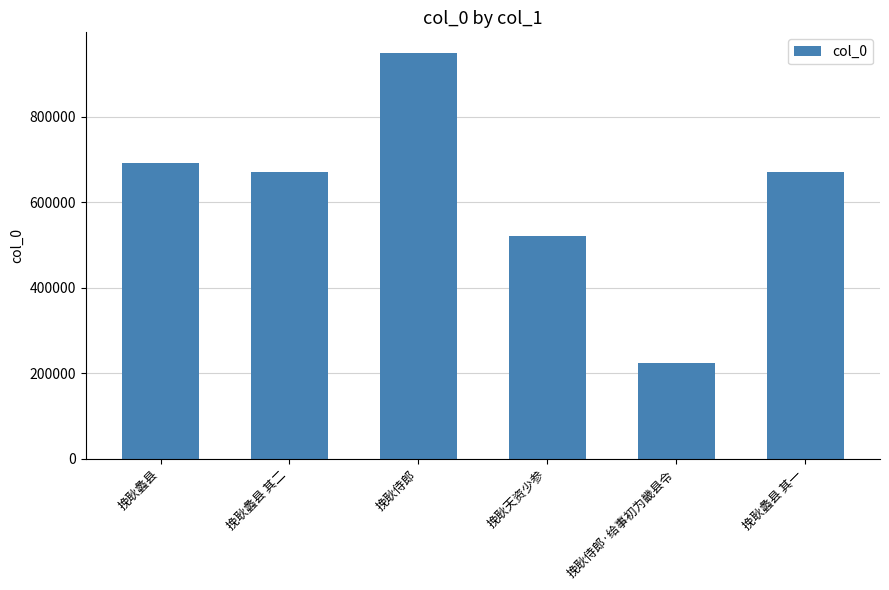

What is the difference between the values at 挽耿蠡县 其一 and 挽耿侍郎·给事初为畿县令?

445893